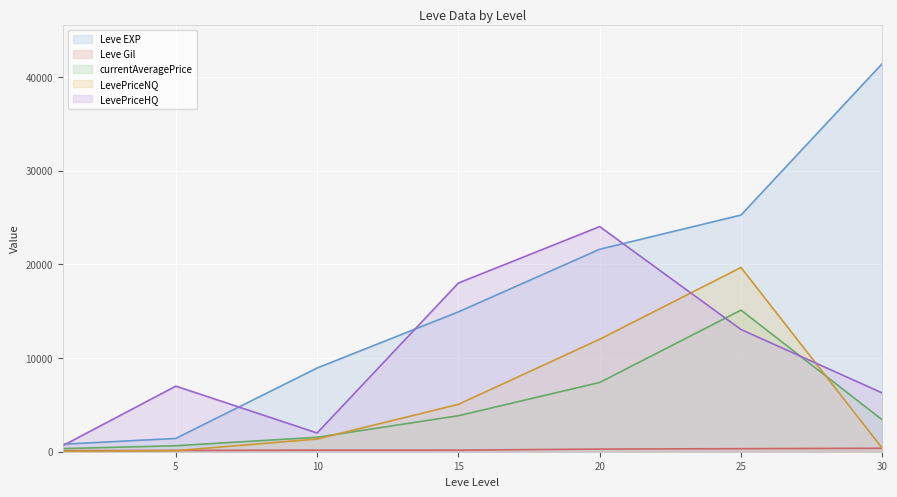

At which label does Leve Gil first exceed 172?

20